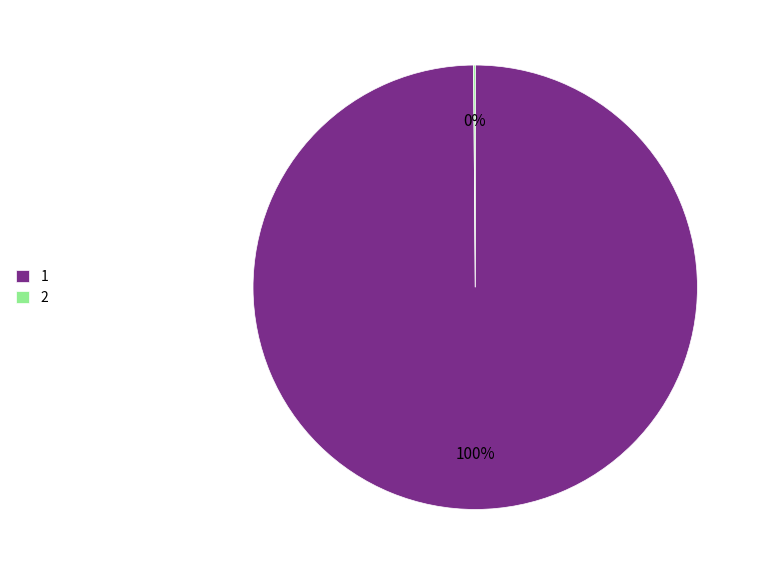

Does any single category account for the majority?

Yes